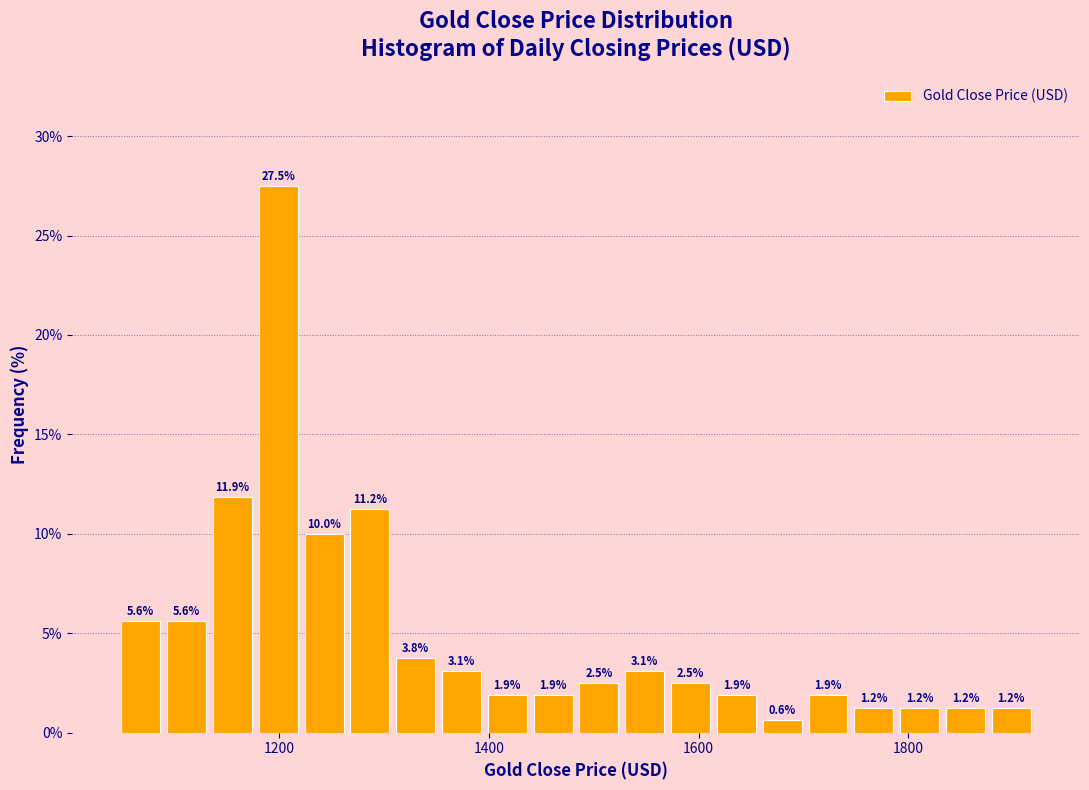

Read against the x-axis, roughly where is the centre of the tallest bar?

1200